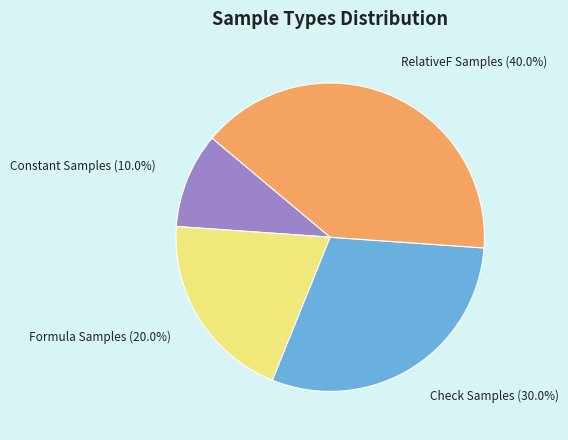

The Check Samples slice represents 19% of the pie. True or false?

False